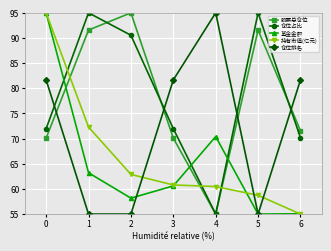

True or false: 仓位排名 and 股票总仓位 cross at least once.

True